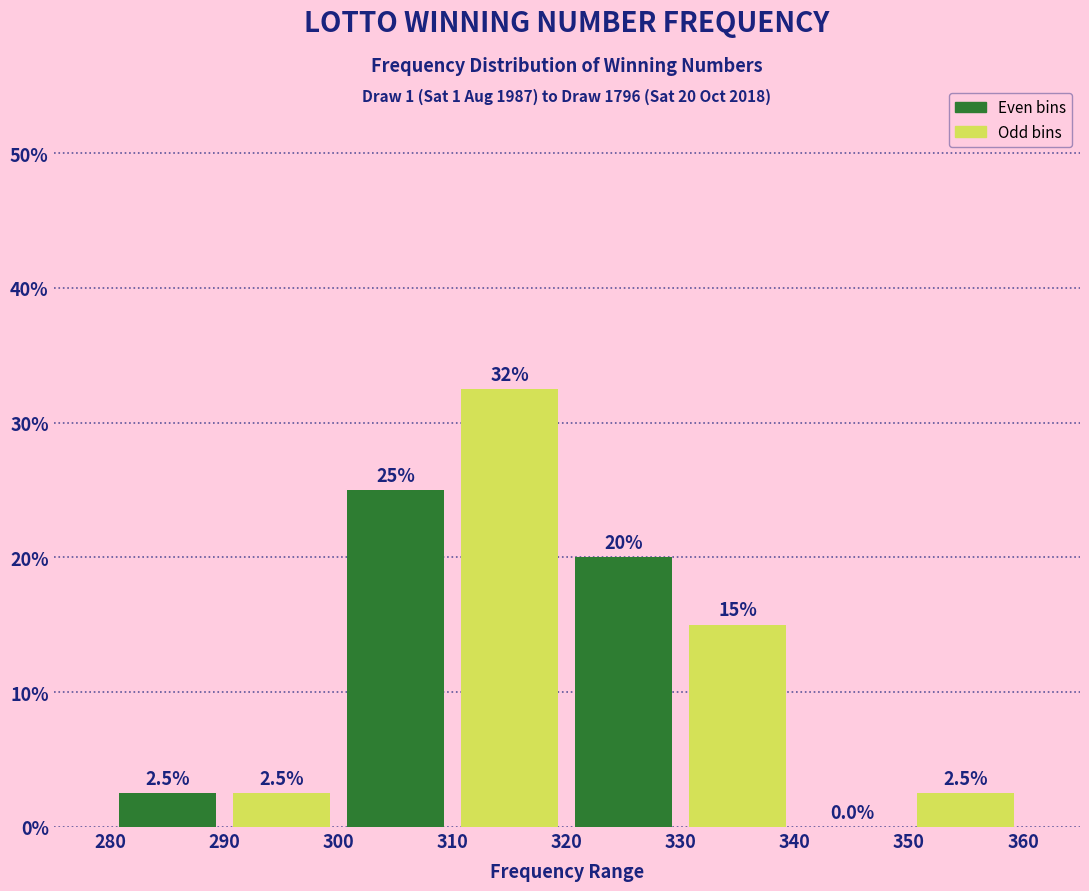

Which range on the x-axis has the tallest bar?

310 to 320